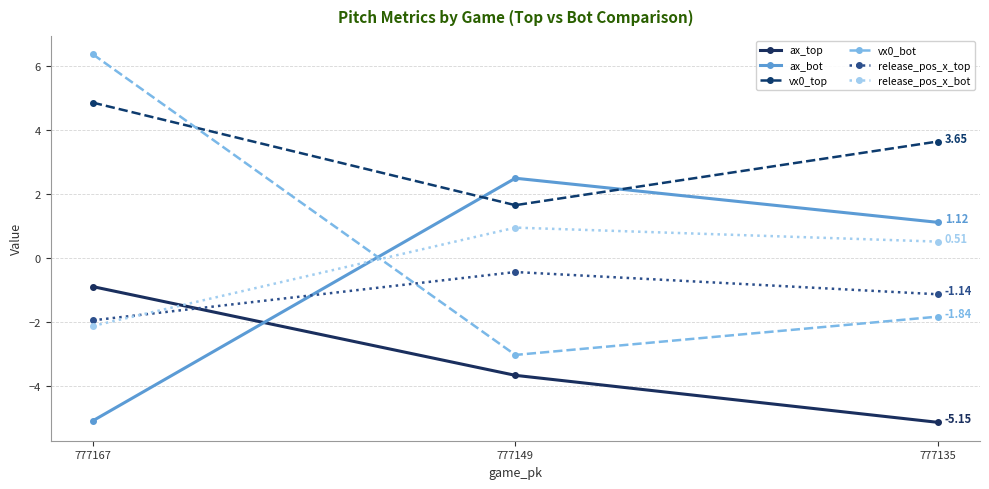

Reading left to right, extract all data points from this chart.

ax_top: 777167=-0.9	777149=-3.7	777135=-5.1
ax_bot: 777167=-5.1	777149=2.5	777135=1.1
vx0_top: 777167=4.9	777149=1.7	777135=3.6
vx0_bot: 777167=6.4	777149=-3.0	777135=-1.8
release_pos_x_top: 777167=-2.0	777149=-0.4	777135=-1.1
release_pos_x_bot: 777167=-2.1	777149=1.0	777135=0.5